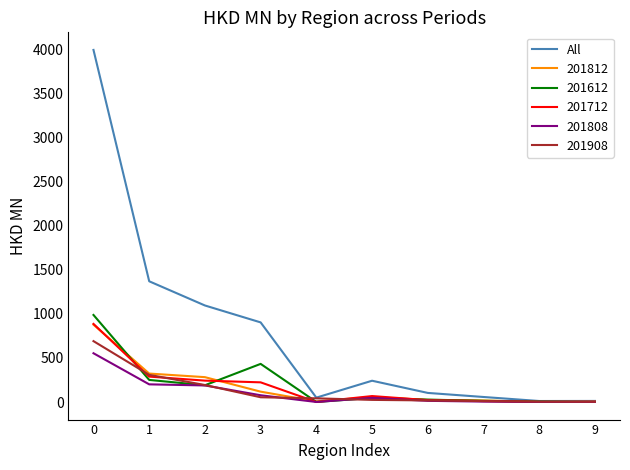

The value of 201612 at 1 is 399.8. True or false?

False